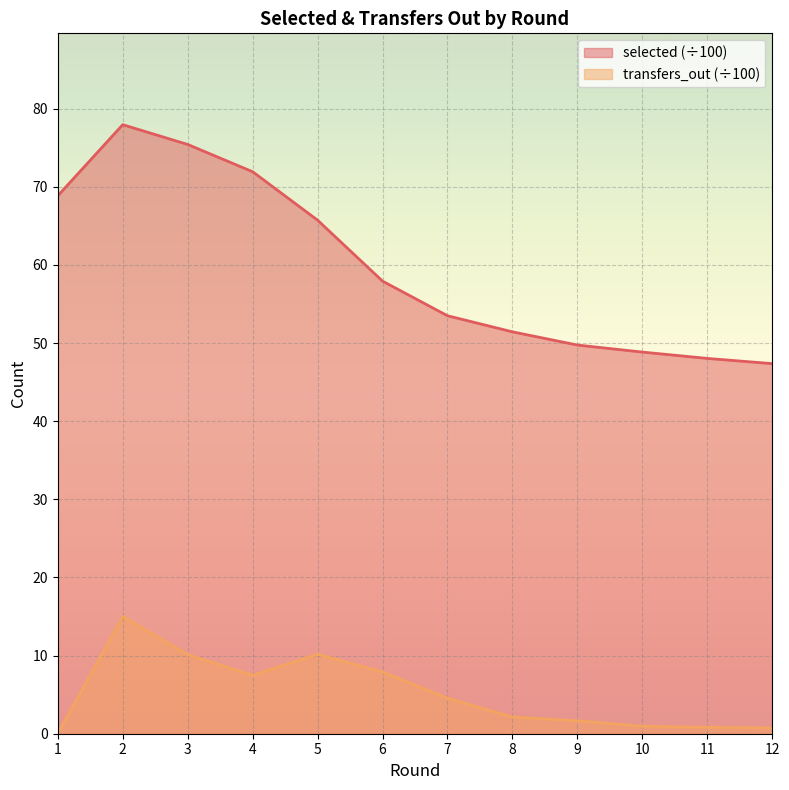

What is the difference between the maximum and minimum values in the selected series?

30.6